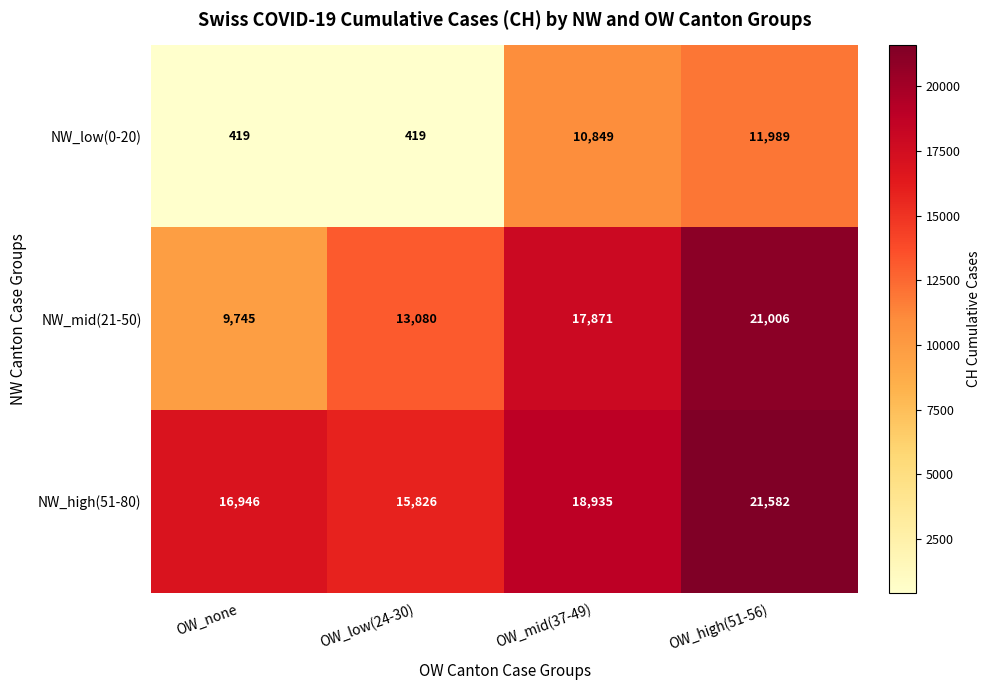

Reading left to right, what are all the values shown in this chart?

NW_low(0-20): 419	419	10849	11989
NW_mid(21-50): 9745	13080	17871	21006
NW_high(51-80): 16946	15826	18935	21582